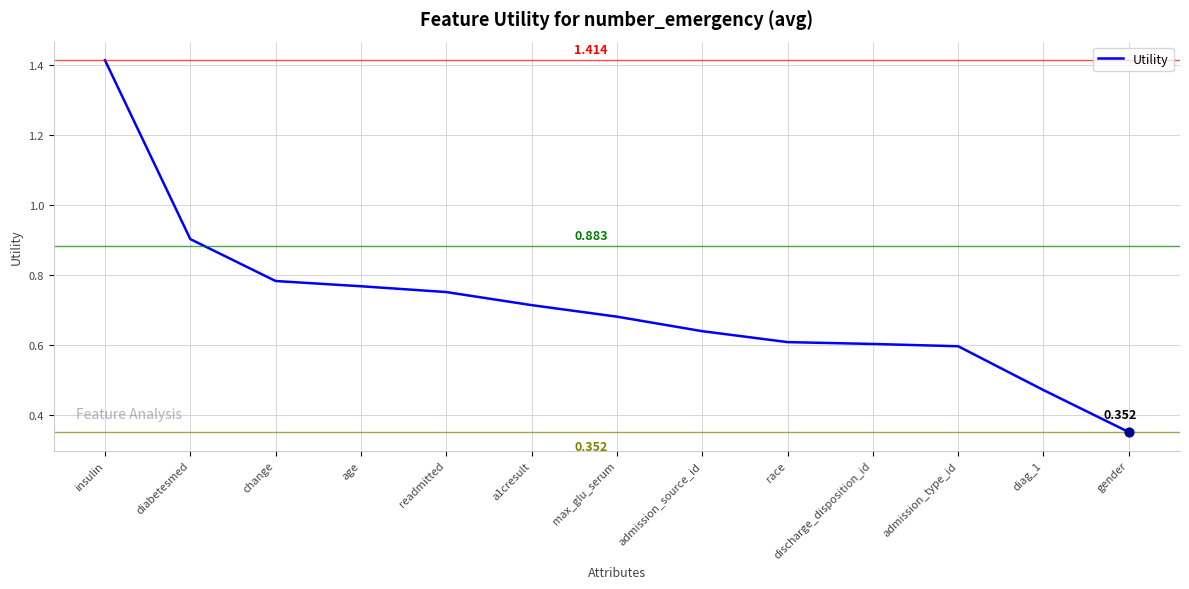

What is the change in value from change to race?

-0.2